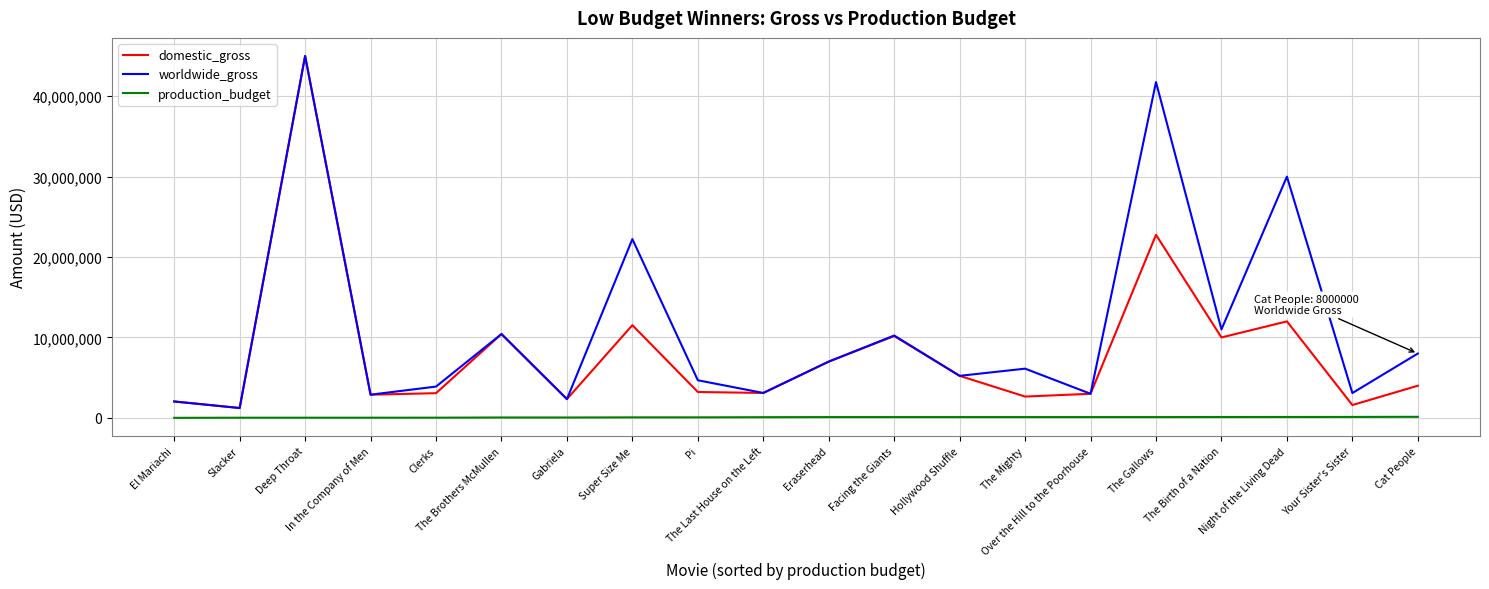

What is the difference between the maximum and second lowest values in the domestic_gross series?

43402514